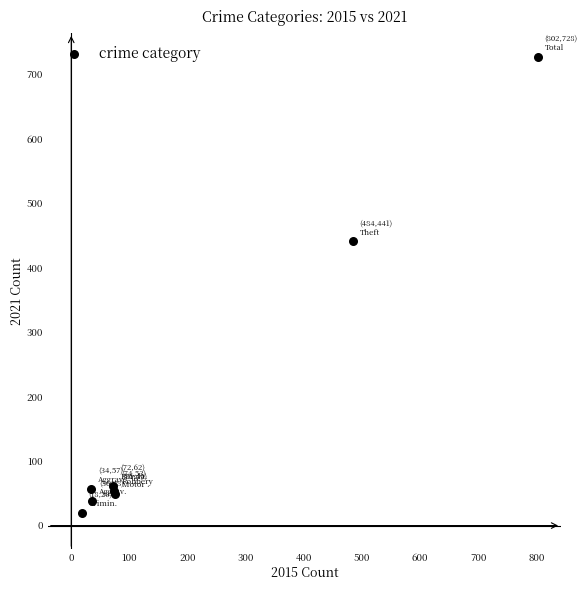

What Y value in the scatter plot is closest to 374?

441